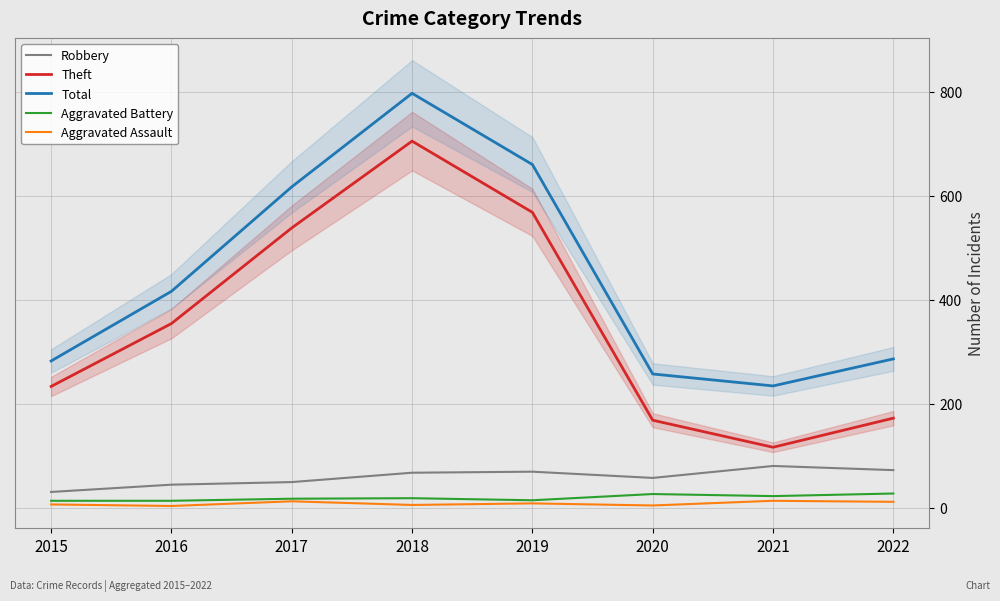

At which label is Theft closest to 410?

2016